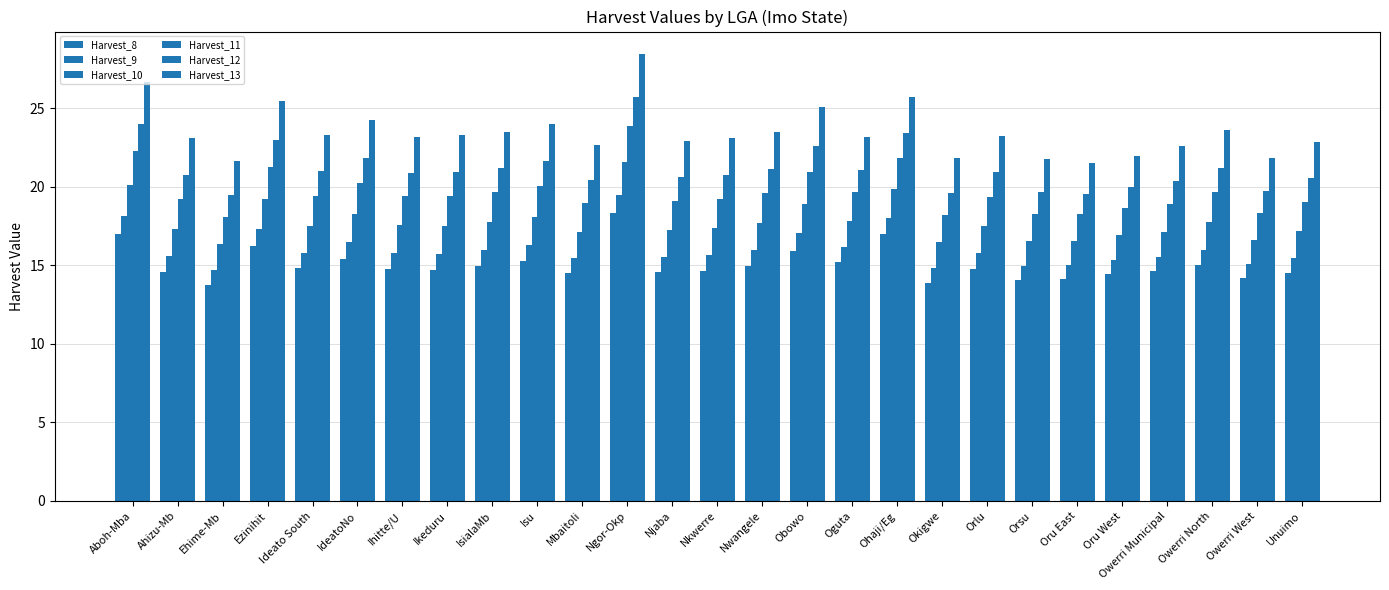

How many bars are there in total?

162